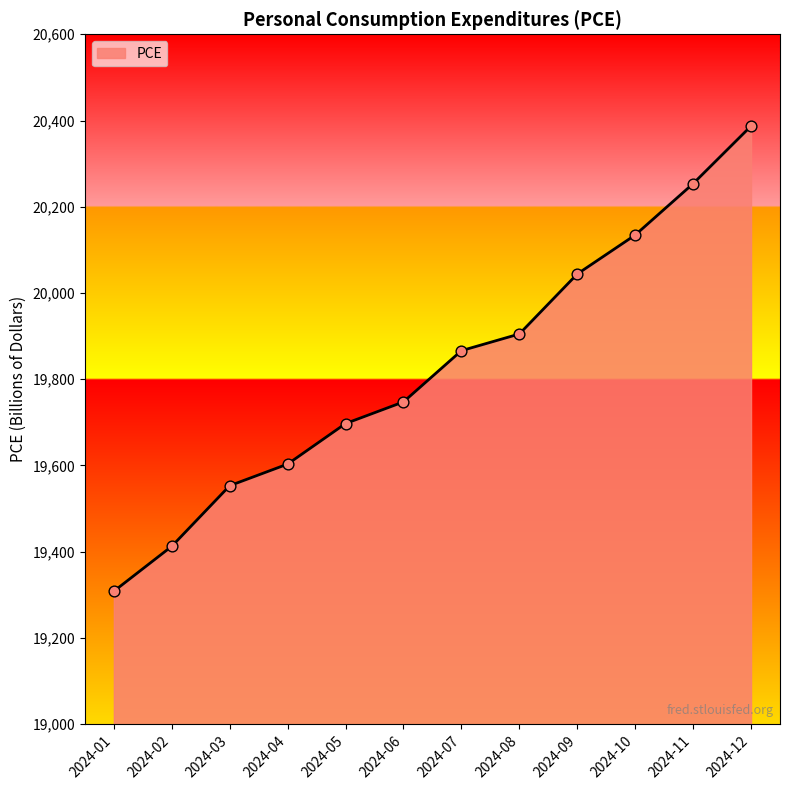

What is the ratio of the value at 2024-09 to the value at 2024-01?

1.0